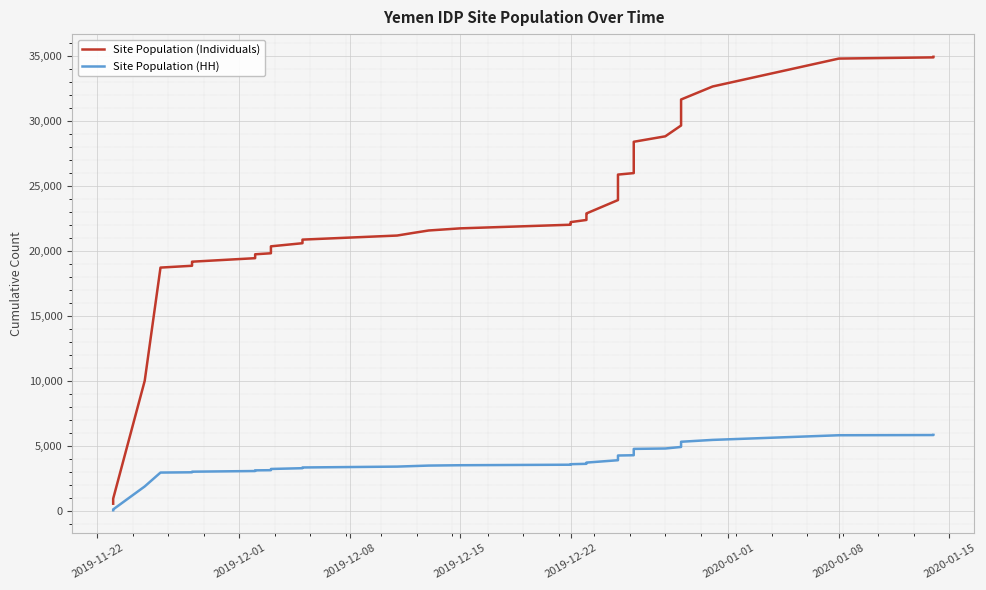

True or false: Site Population (HH) and Site Population (Individuals) intersect in this chart.

False